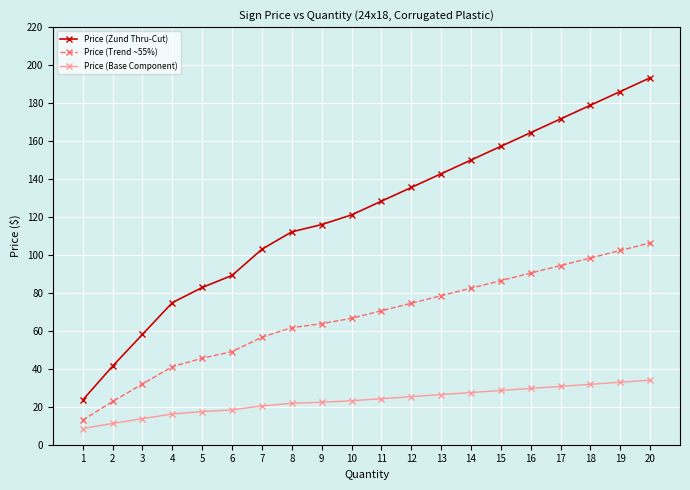

What is the maximum value for Price (Trend ~55%)?

106.3